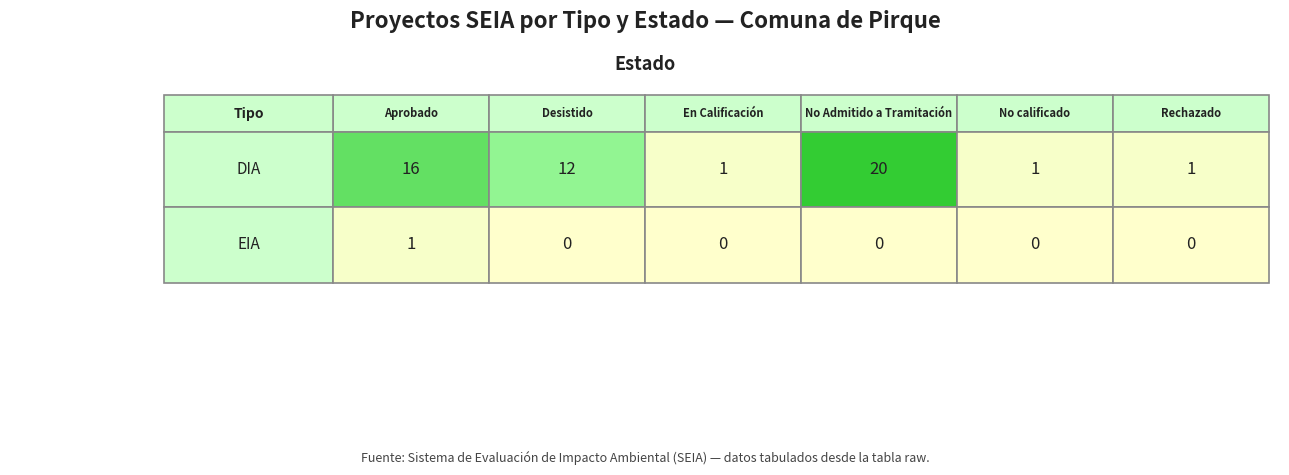

What is the sum of all EIA values?

1